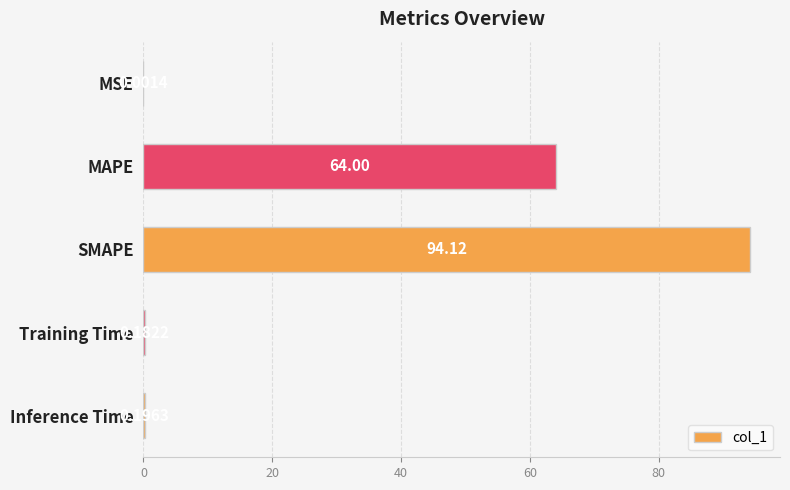

What is the change in value from SMAPE to Inference Time?

-93.9